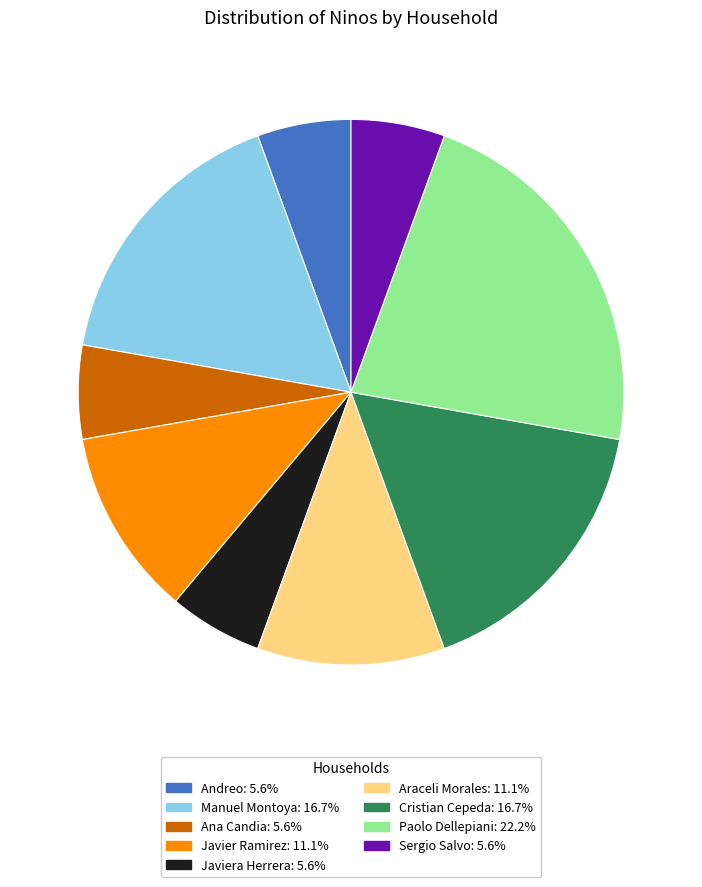

Does any single category account for the majority?

No